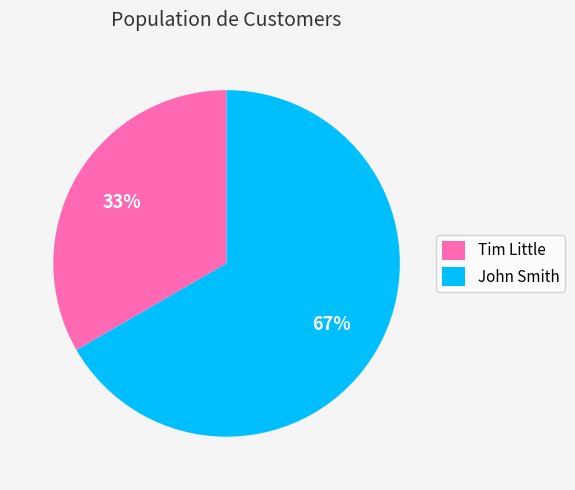

To the nearest percent, what is the combined percentage of John Smith and Tim Little?

100%